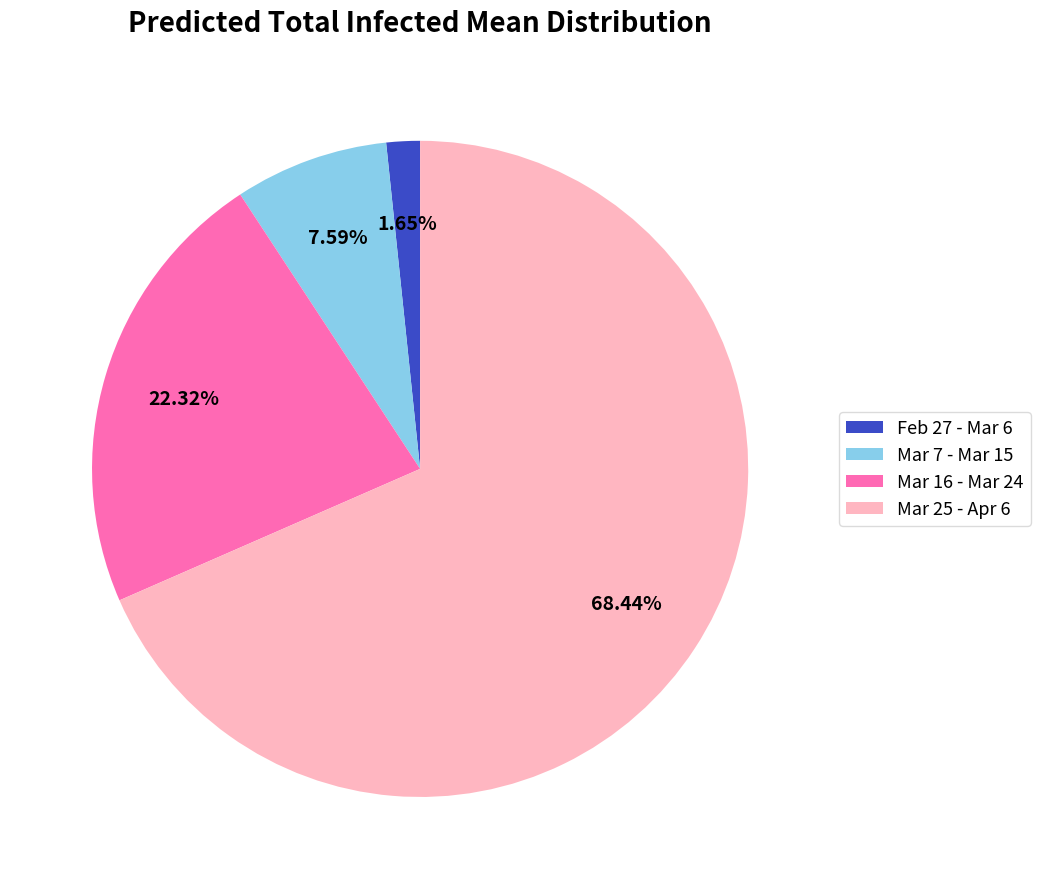

Which has a higher value, Mar 16 - Mar 24 or Mar 7 - Mar 15?

Mar 16 - Mar 24